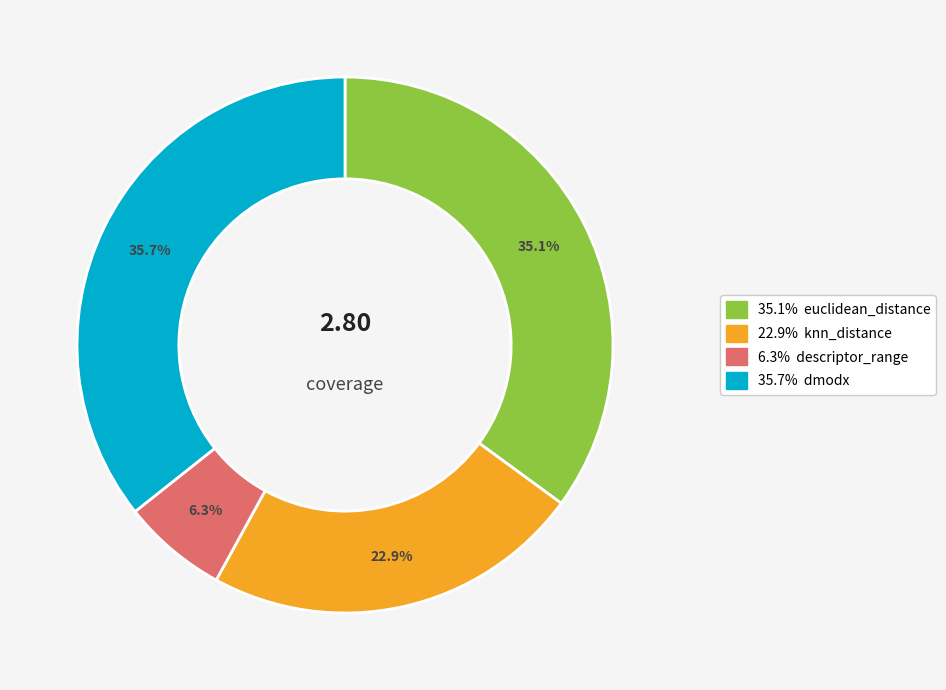

Is there a majority slice in this chart?

No